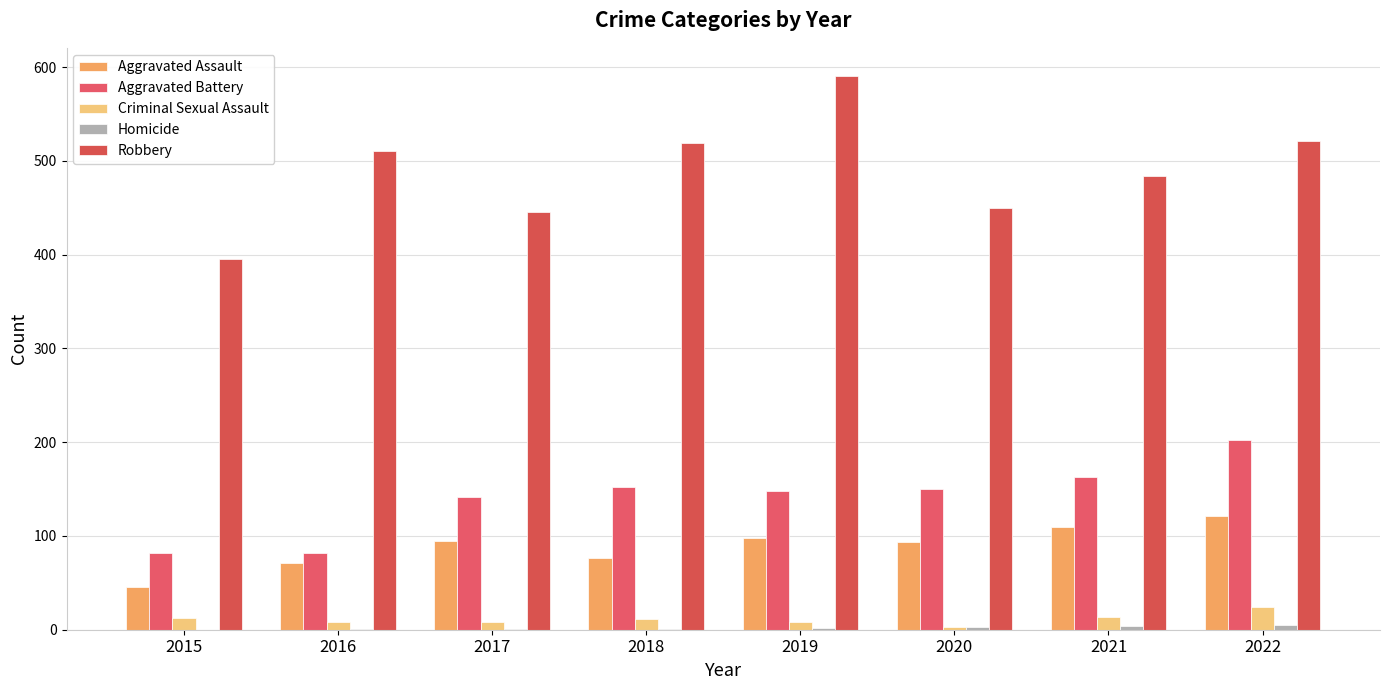

Is it true that Aggravated Assault equals 95 at 2017?

True